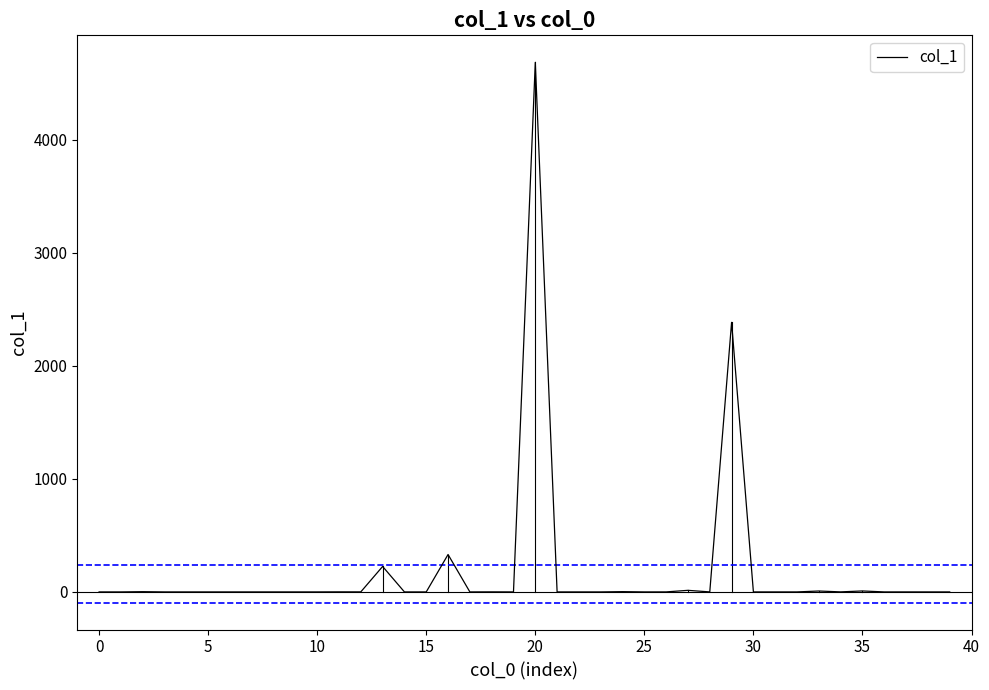

True or false: the data has more than 0 interior local peaks.

True